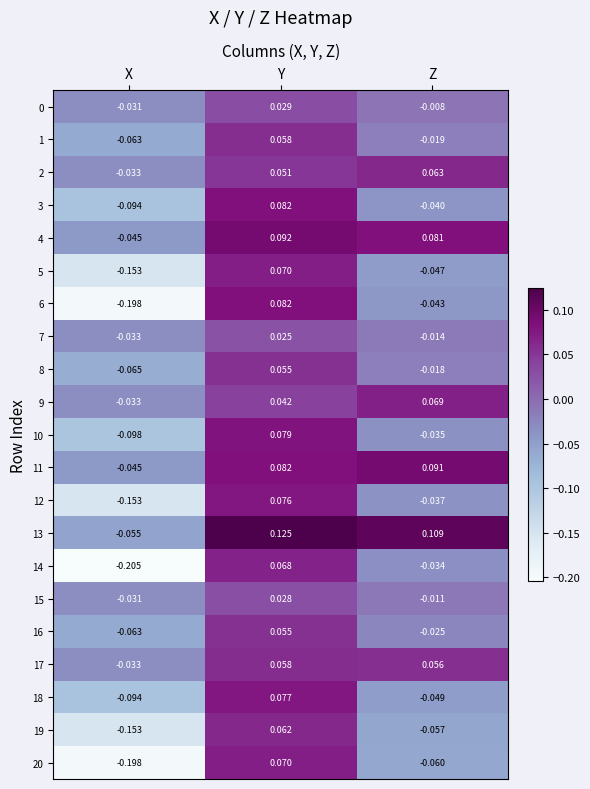

Is the value of 9 at Y greater than the value of 11 at Y?

No